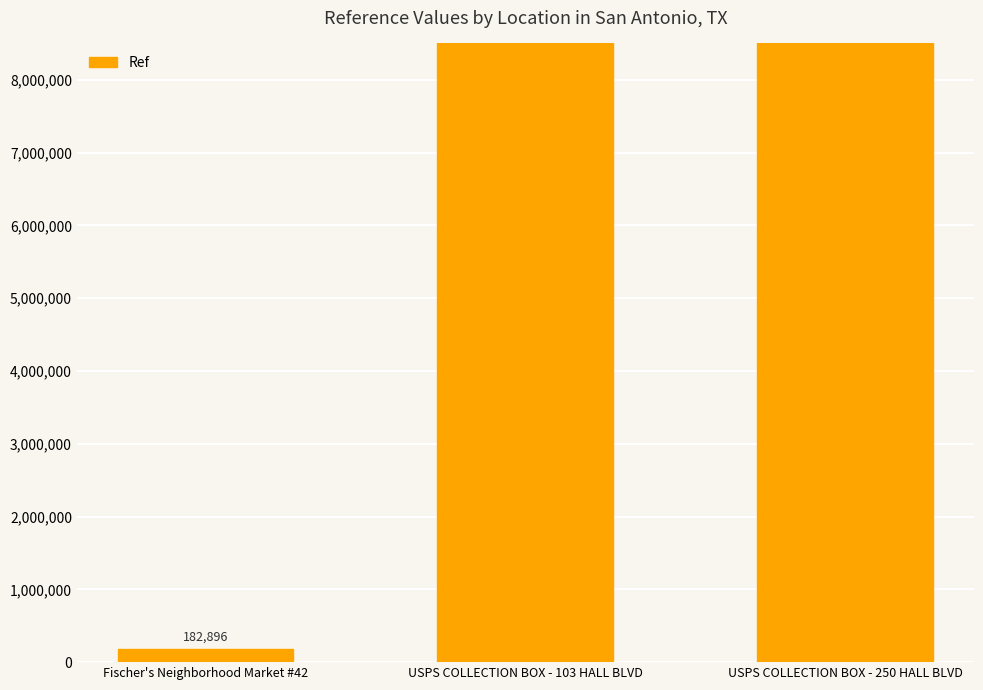

What is the difference between the maximum and minimum values?

7824117108